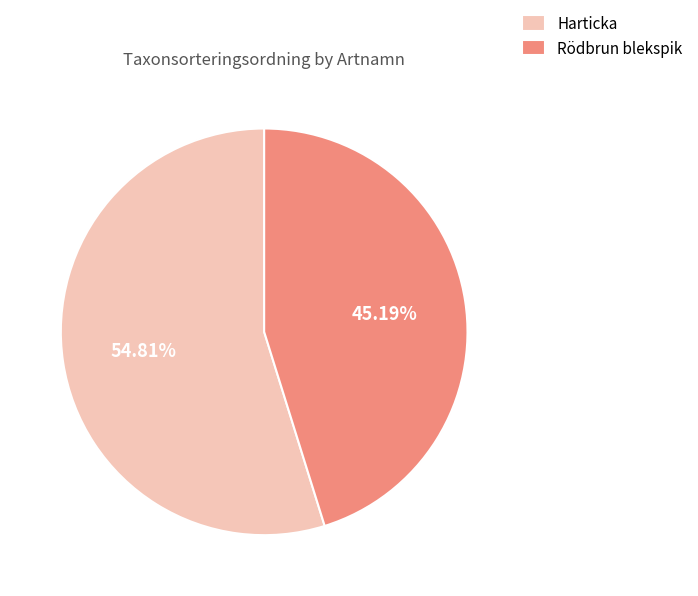

To the nearest percent, what is the difference between the Harticka and Rödbrun blekspik slice percentages?

10%